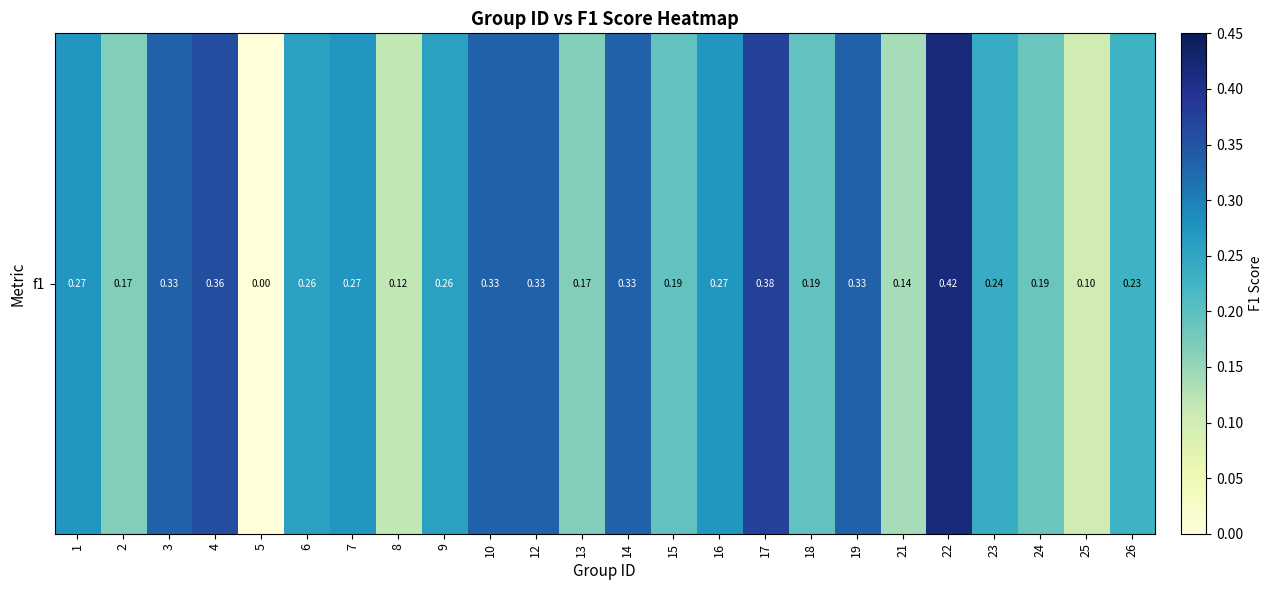

What is the average value?

0.2